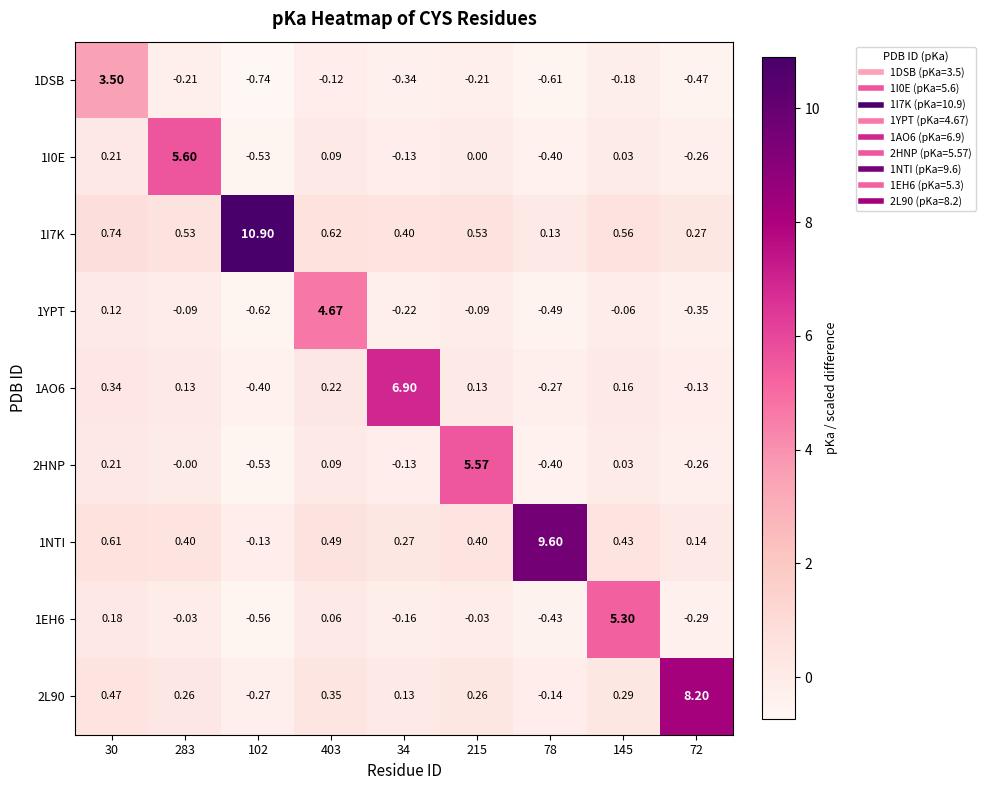

Which series has the largest range (max minus min)?

1I7K